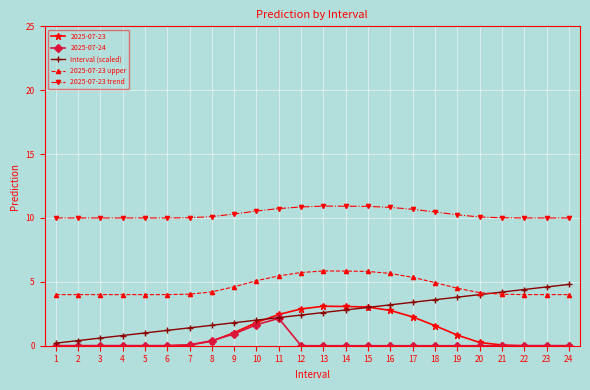

How many lines are shown in the chart?

5